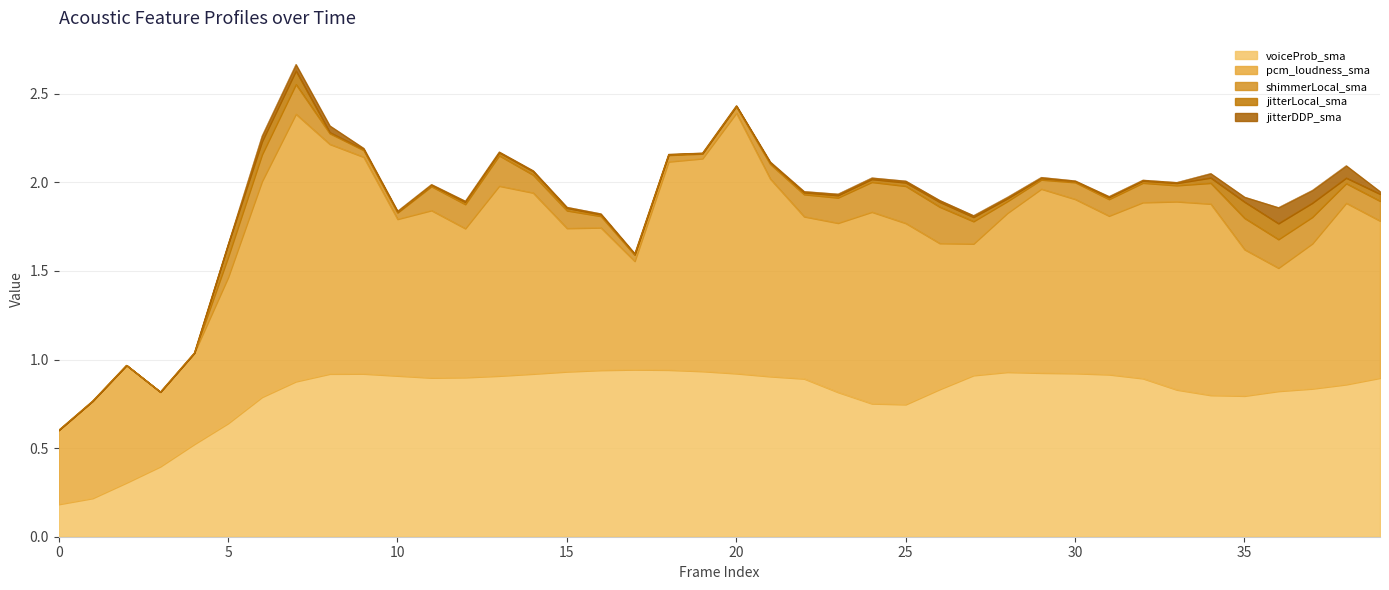

What is the sum of the shimmerLocal_sma values at 31 and 27?

0.2